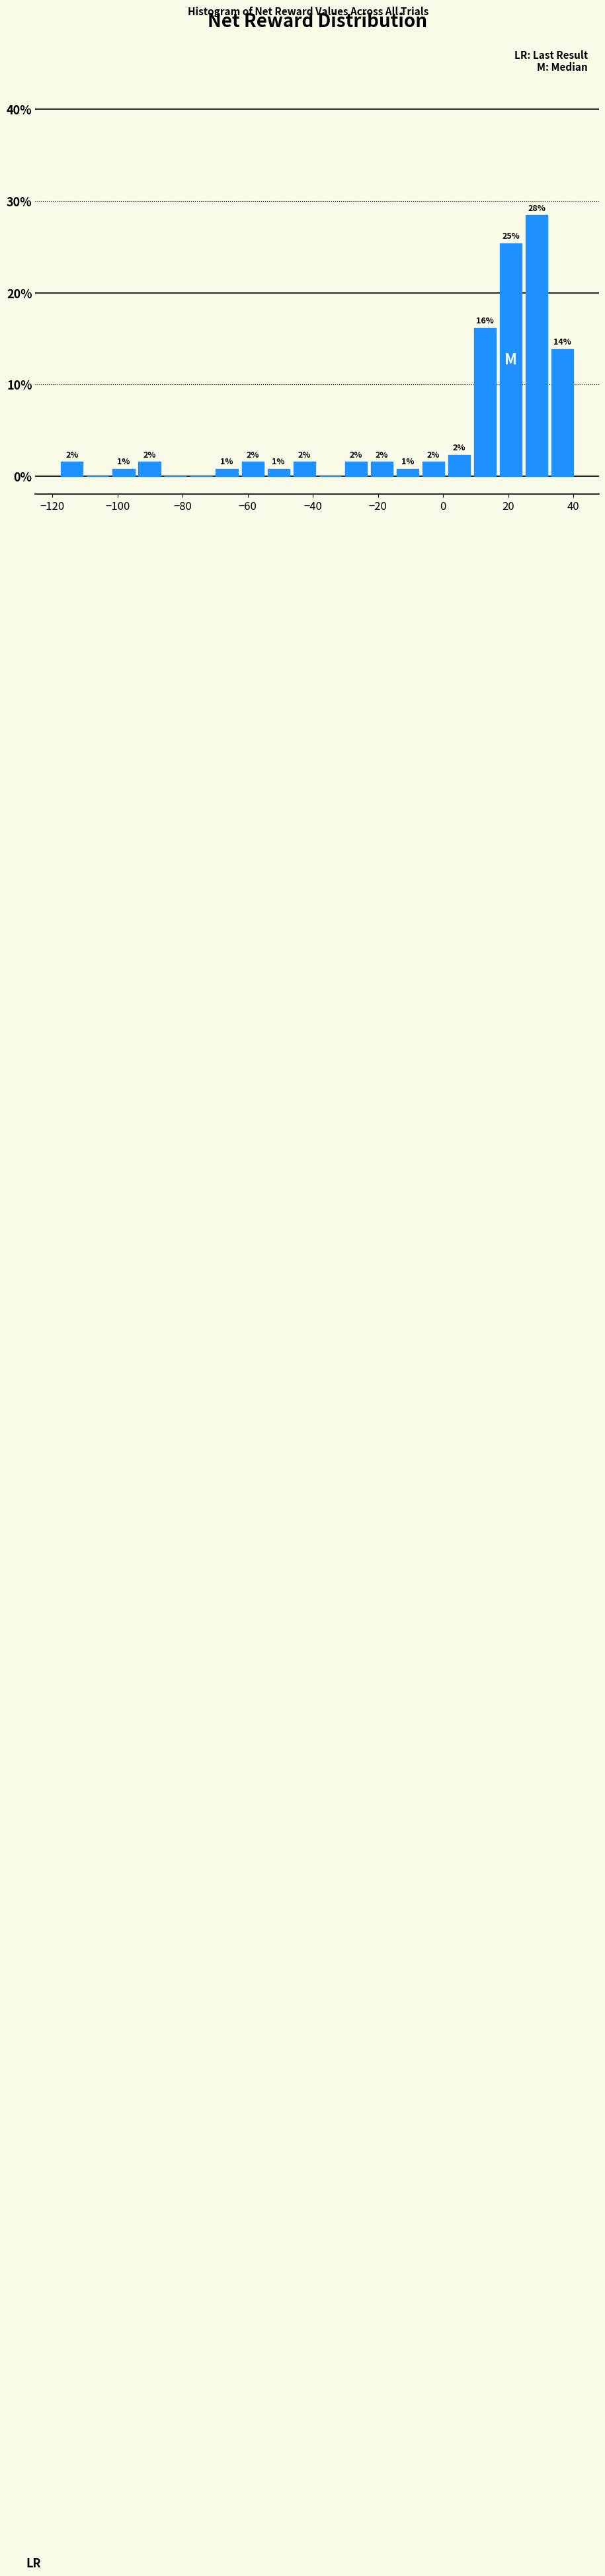

Read against the x-axis, roughly where is the centre of the tallest bar?

28